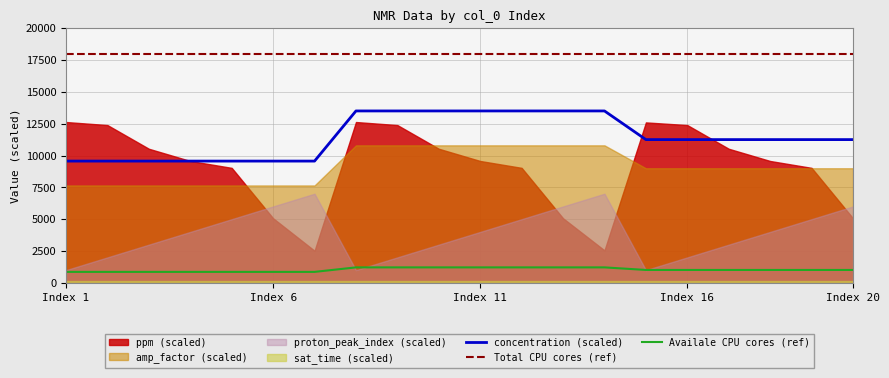

Which category has the lowest value across all series?

Index 1